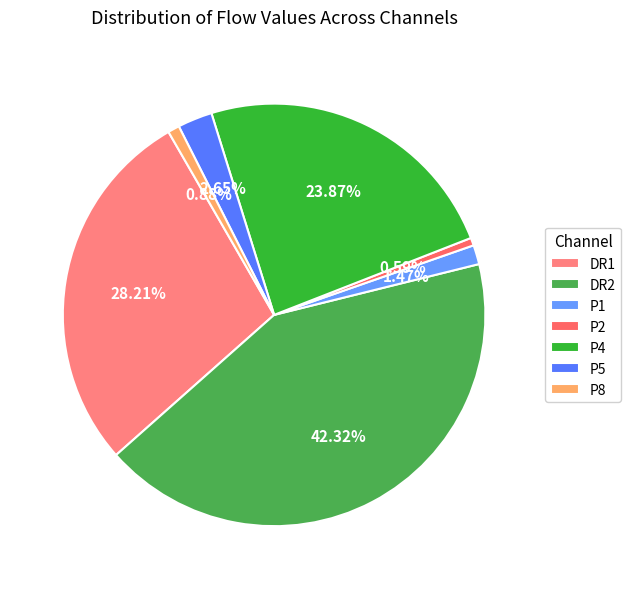

Between DR1 and P4, which is larger?

DR1